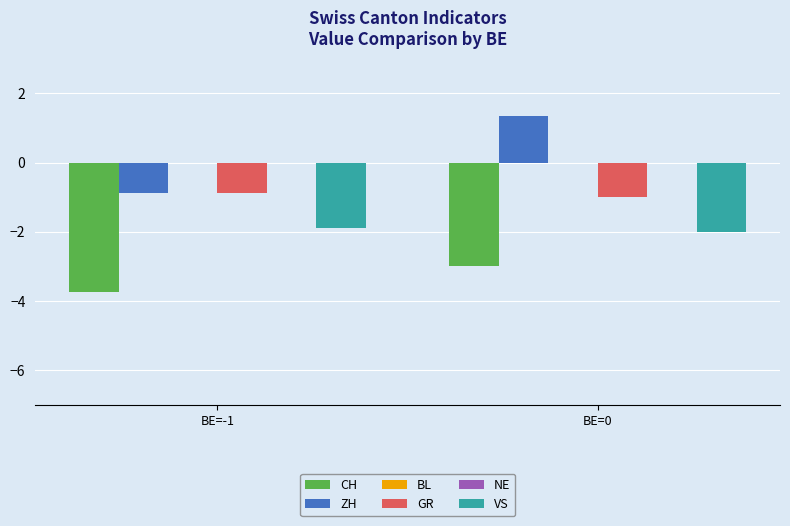

Reading right to left, list all the values displayed in this chart.

CH: BE=0=-3.0	BE=-1=-3.8
ZH: BE=0=1.3	BE=-1=-0.9
BL: BE=0=0.0	BE=-1=0.0
GR: BE=0=-1.0	BE=-1=-0.9
NE: BE=0=0.0	BE=-1=0.0
VS: BE=0=-2.0	BE=-1=-1.9